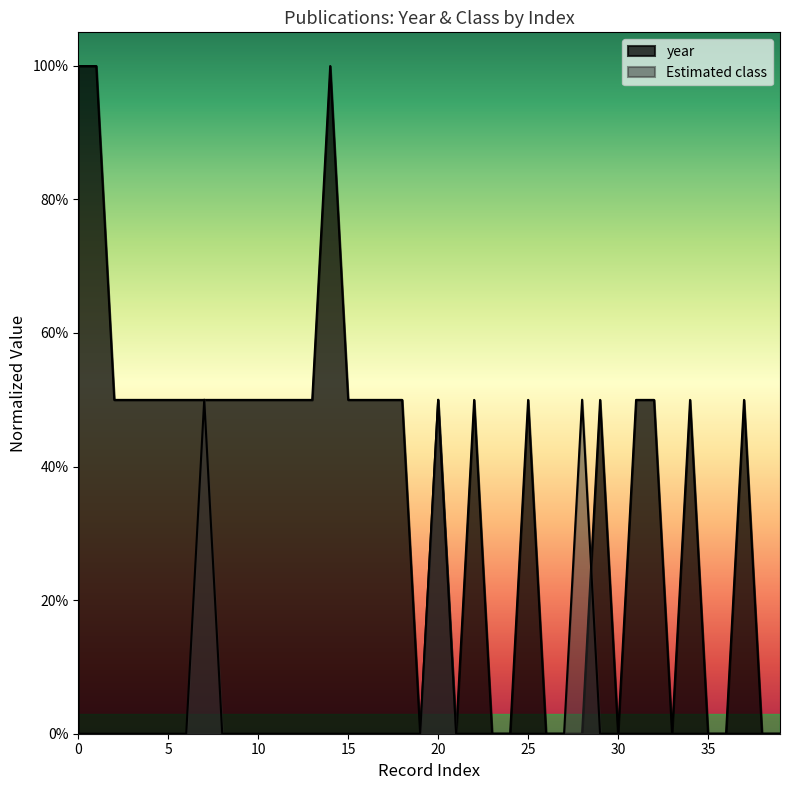

Reading left to right, extract all data points from this chart.

Estimated class: 0.0	0.0	0.0	0.0	0.0	0.0	0.0	0.5	0.0	0.0	0.0	0.0	0.0	0.0	0.0	0.0	0.0	0.0	0.0	0.0	0.5	0.0	0.0	0.0	0.0	0.0	0.0	0.0	0.5	0.0	0.0	0.0	0.0	0.0	0.0	0.0	0.0	0.0	0.0	0.0
year_norm: 1.0	1.0	0.5	0.5	0.5	0.5	0.5	0.5	0.5	0.5	0.5	0.5	0.5	0.5	1.0	0.5	0.5	0.5	0.5	0.0	0.5	0.0	0.5	0.0	0.0	0.5	0.0	0.0	0.0	0.5	0.0	0.5	0.5	0.0	0.5	0.0	0.0	0.5	0.0	0.0